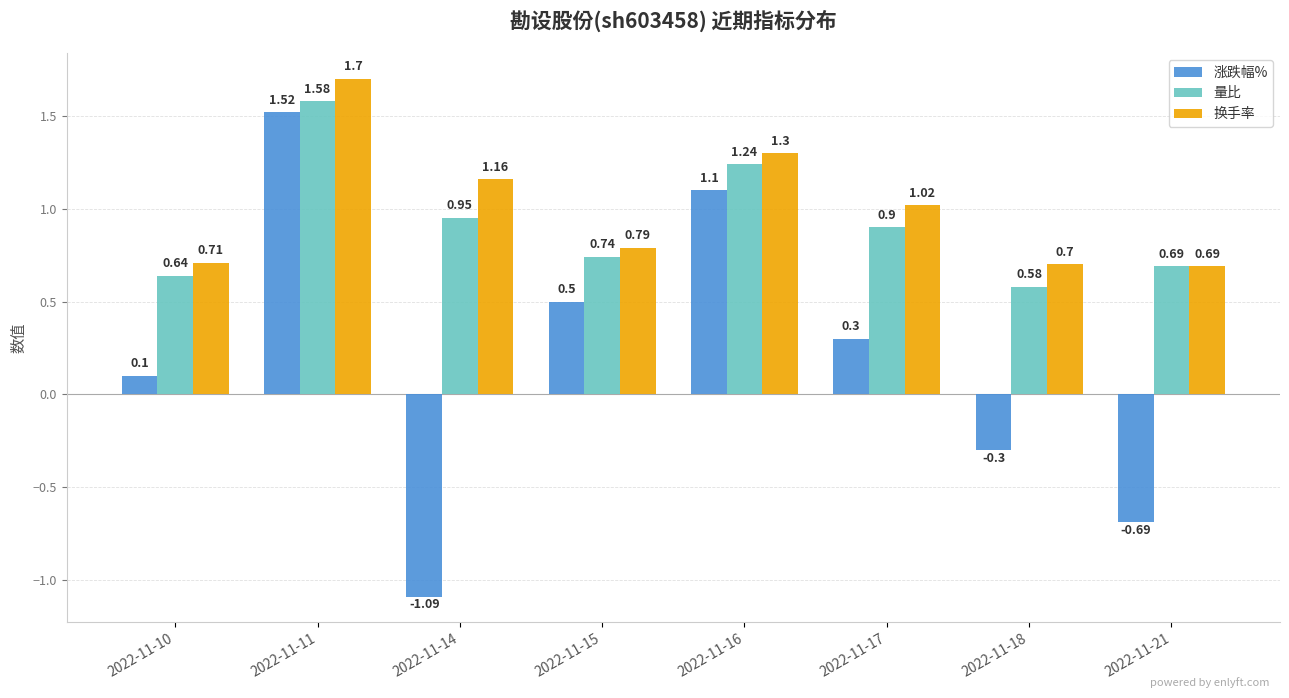

What is the difference between the 量比 values at 2022-11-10 and 2022-11-18?

0.1